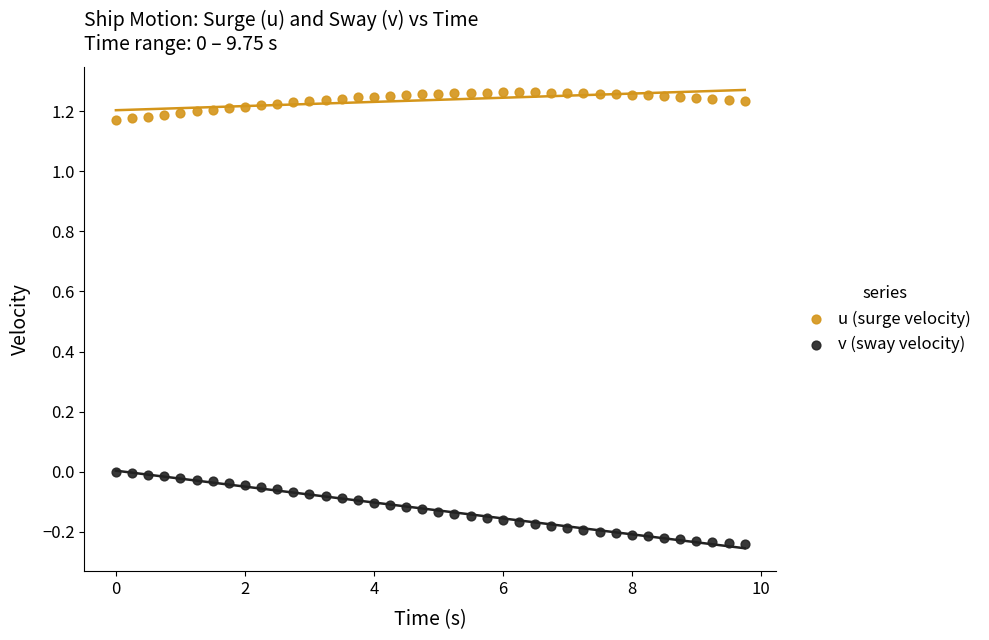

Which series contains the lowest Y value?

v (sway velocity)